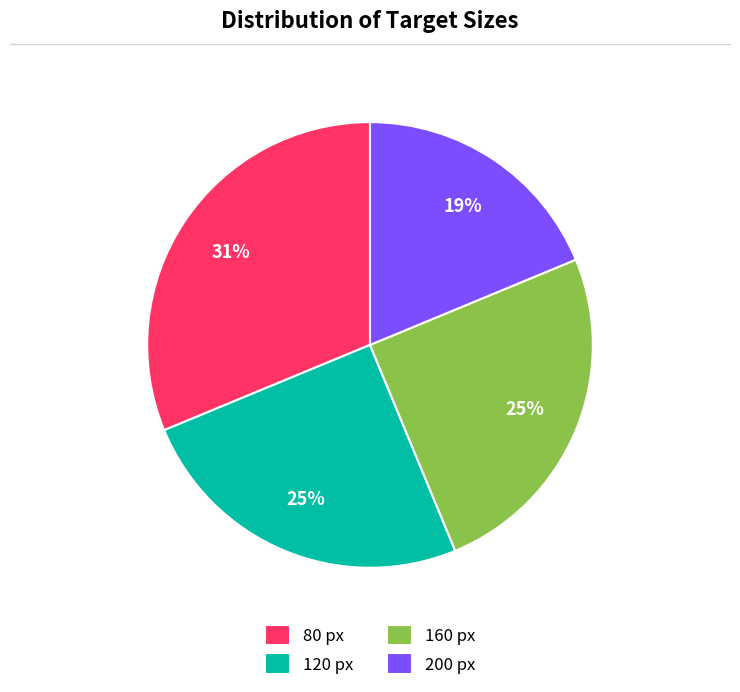

Which slice is the largest?

80 px